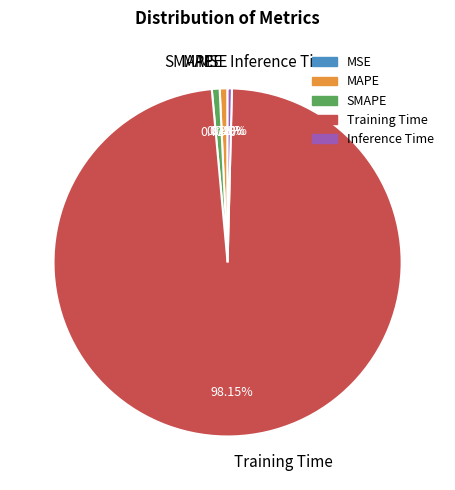

What is the majority slice?

Training Time